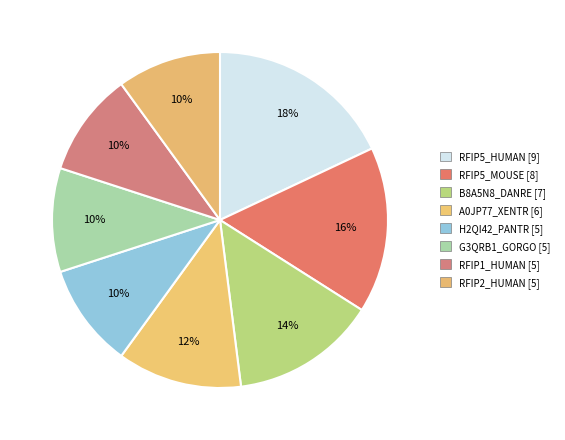

How many segments does this pie chart have?

8